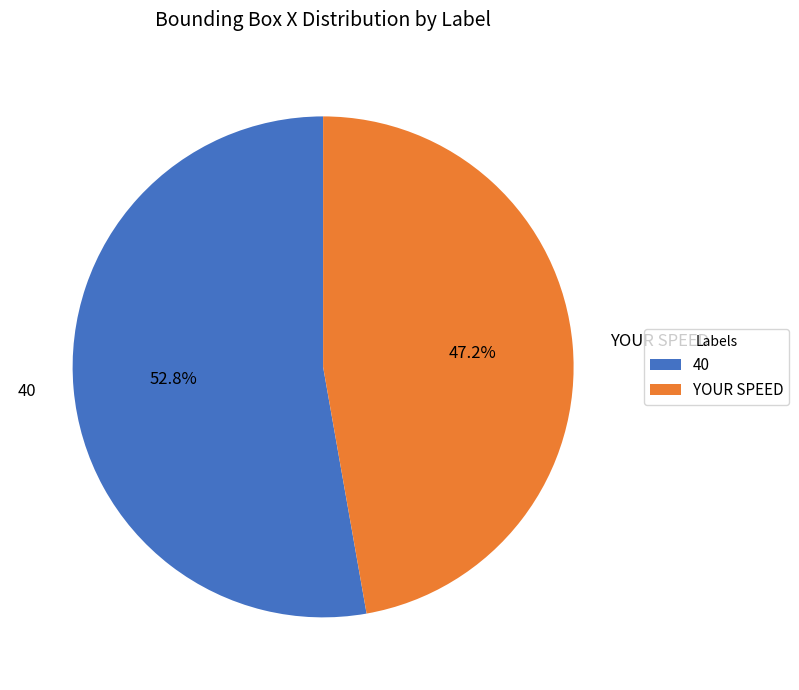

Is 40 the majority of the pie?

Yes